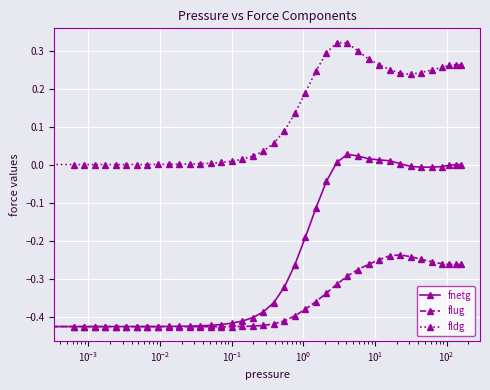

True or false: flug and fldg cross at least once.

False